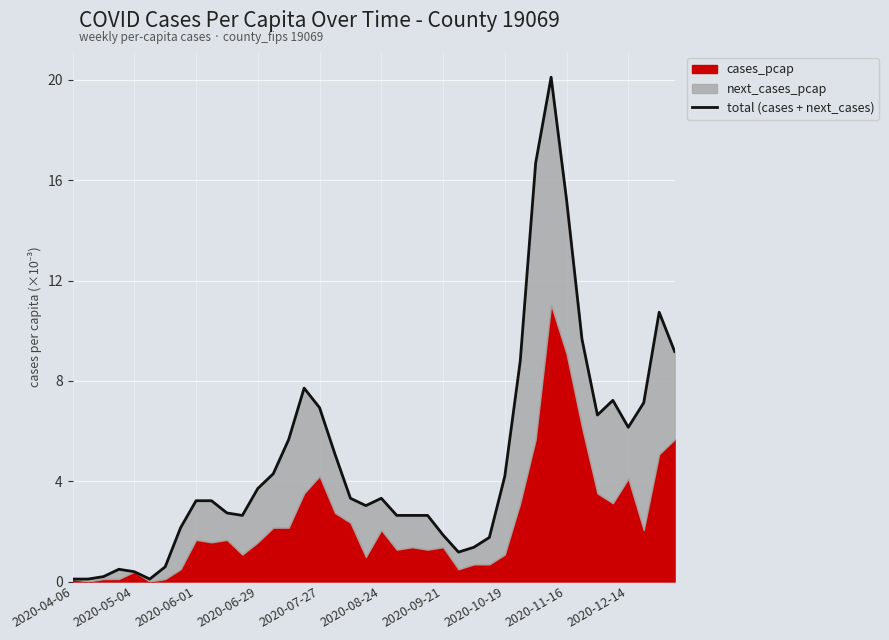

What is the ratio of the value at 28 to the value at 27?

2.4